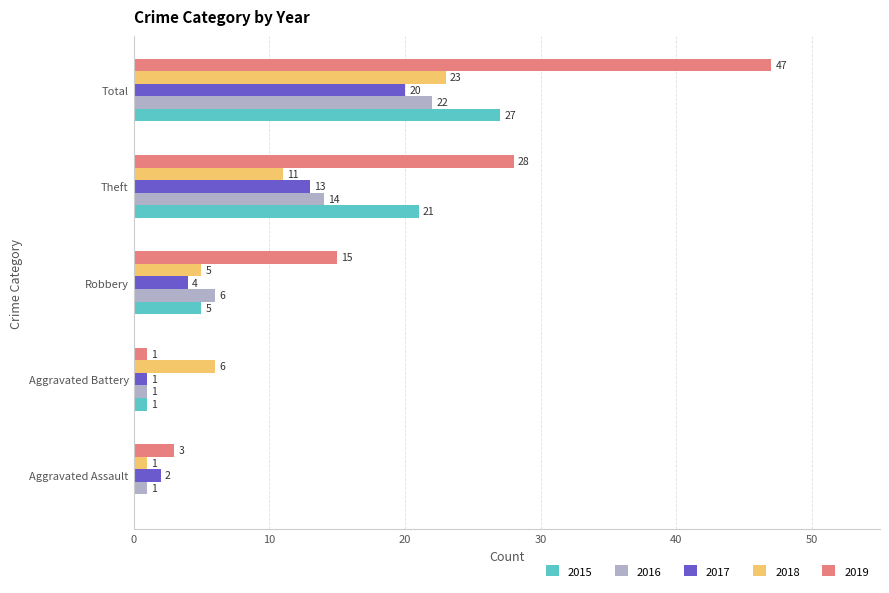

What is the spread (max minus min) of values at Aggravated Battery?

5